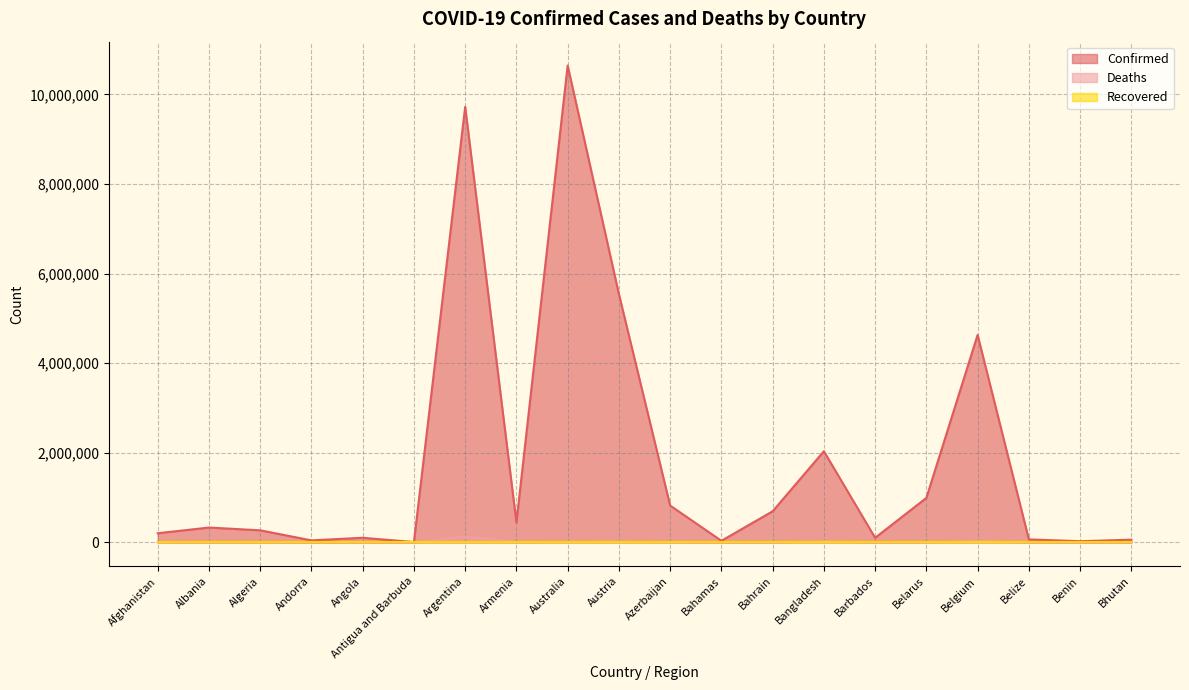

True or false: Deaths and Confirmed intersect in this chart.

False